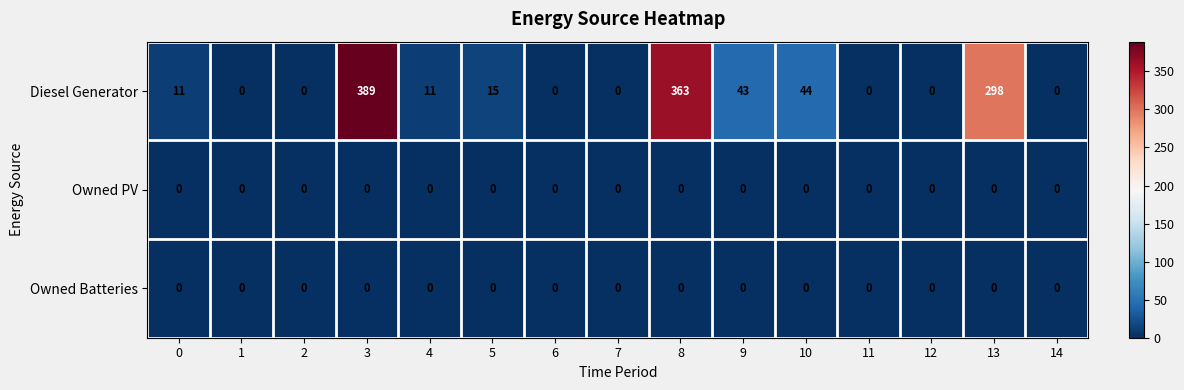

At which category is the sum across all series the highest?

3